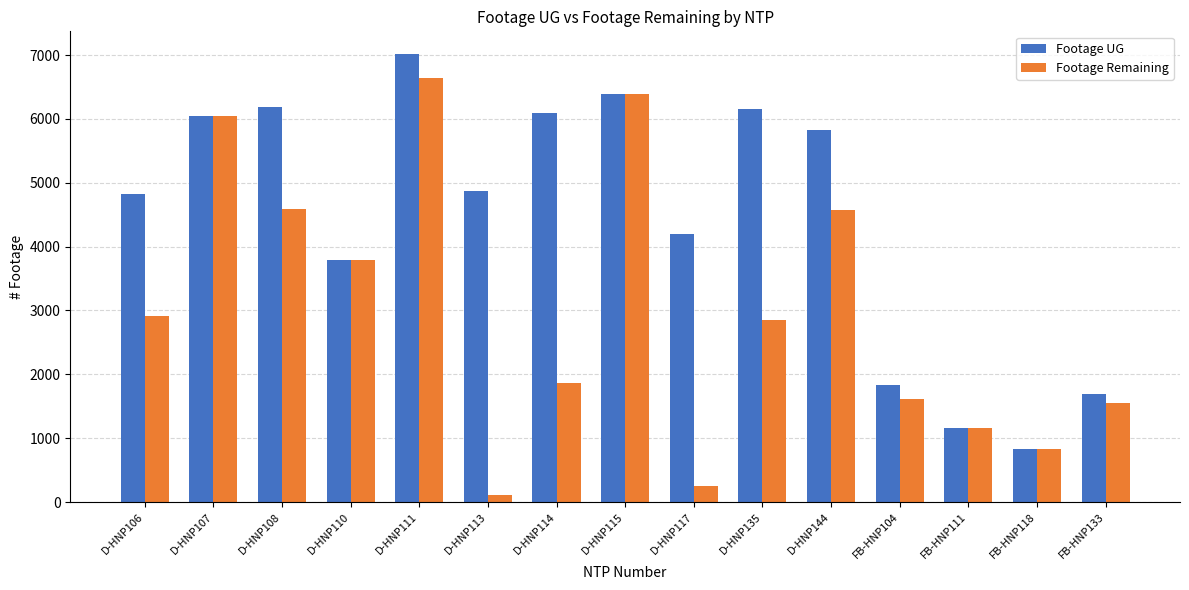

What is the value of the Footage Remaining bar at the 7th from the left?

1865